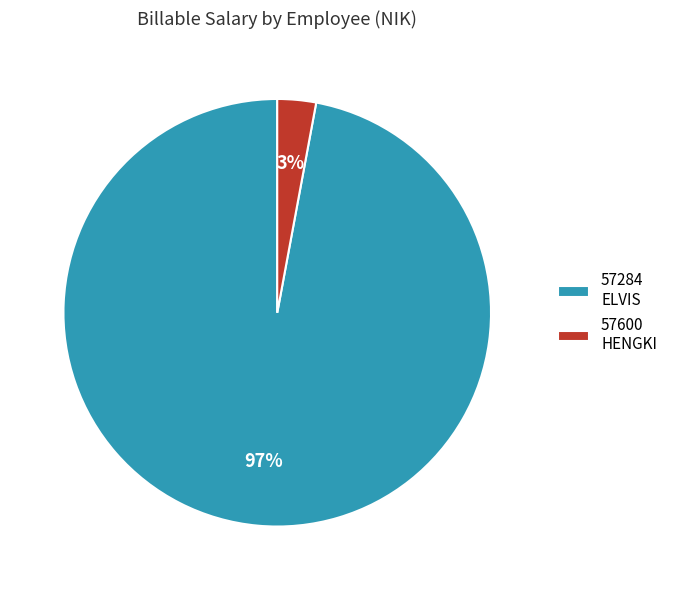

Count the number of slices in the pie.

2